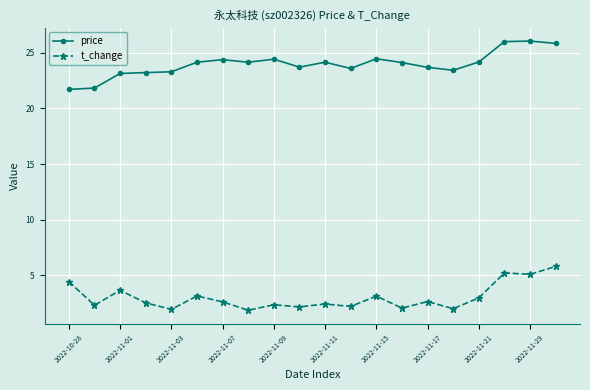

List the series in order of their overall mean, lowest first.

t_change, price